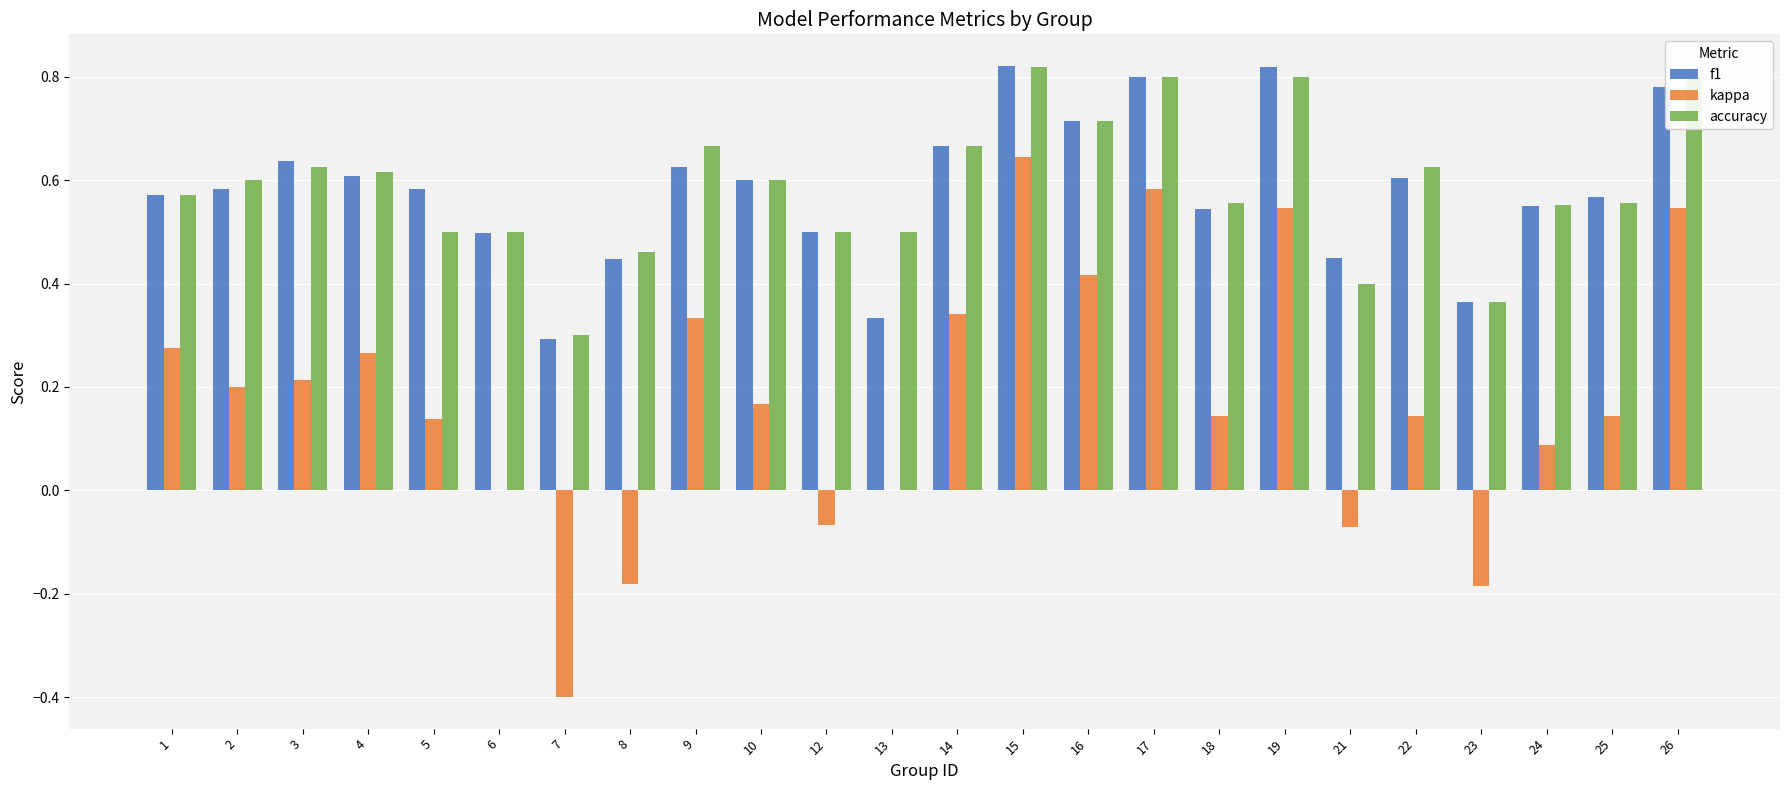

The value of kappa at 24 is 0.1. True or false?

True